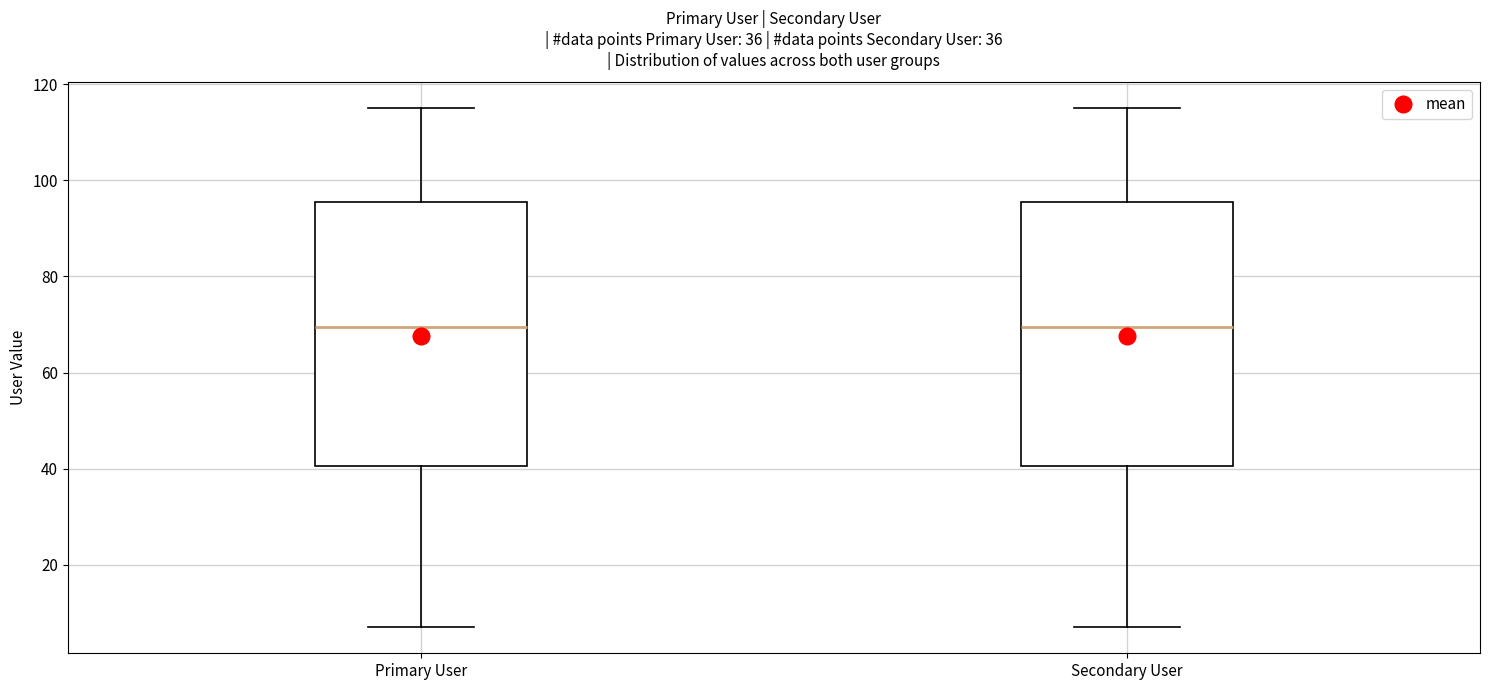

Where does the upper whisker of the box for Secondary User end on the y-axis? The values are not printed on the chart, so give them approximately, as read against the axis.

116